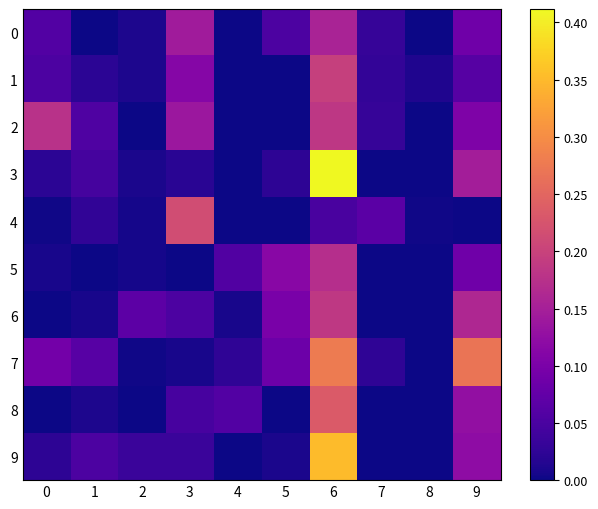

How many data points does each series have?

10